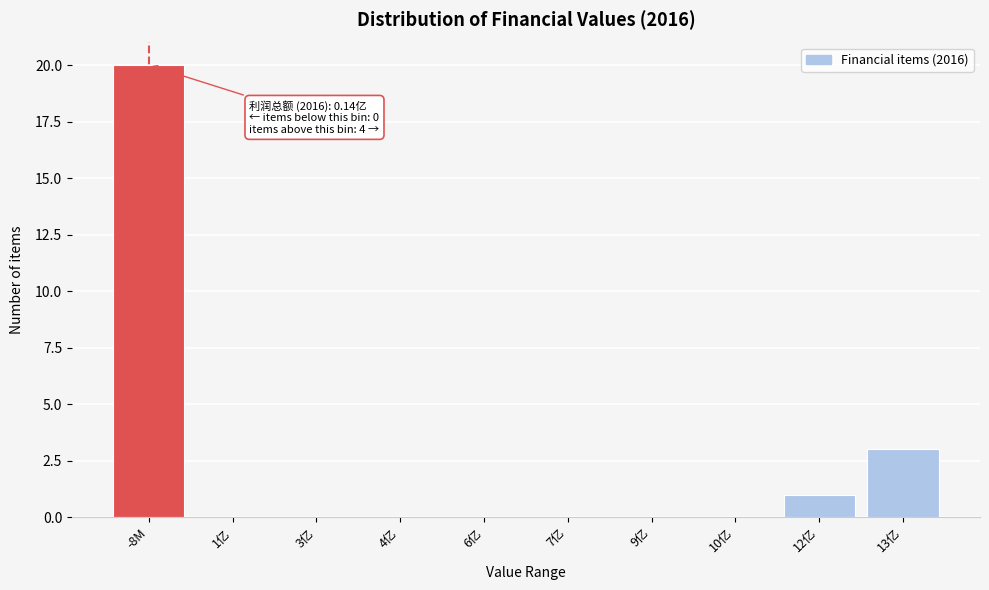

Reading left to right, what are all the values shown in this chart?

-8M=20	1亿=0	3亿=0	4亿=0	6亿=0	7亿=0	9亿=0	10亿=0	12亿=1	13亿=3